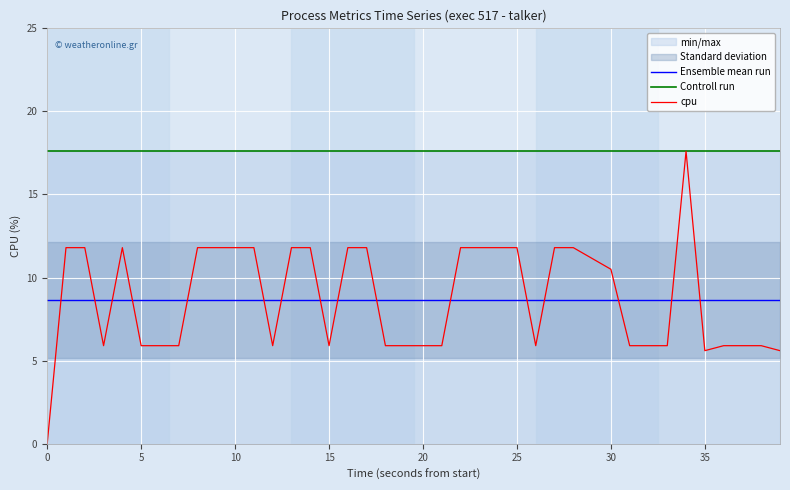

What is the value of the cpu point at the 23rd from the left?

11.8